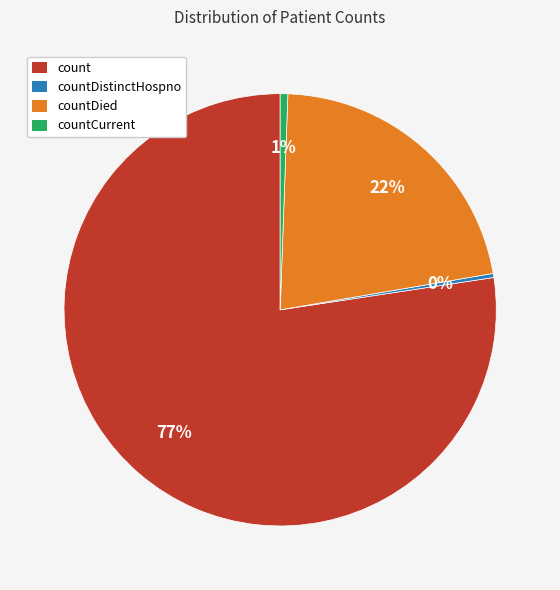

Is it true that count is 77% of the pie?

True